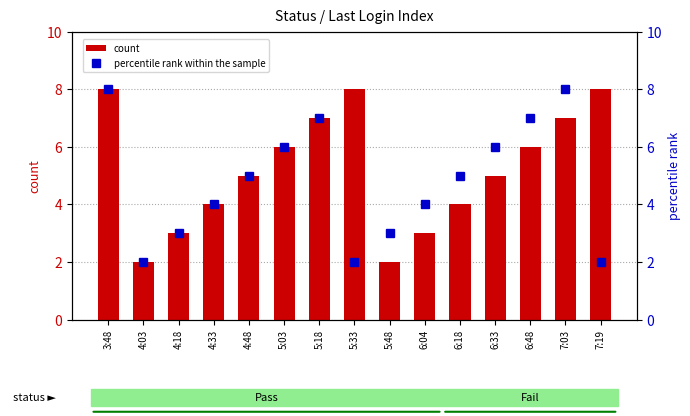

What is the difference between the maximum and minimum values in the count series?

6